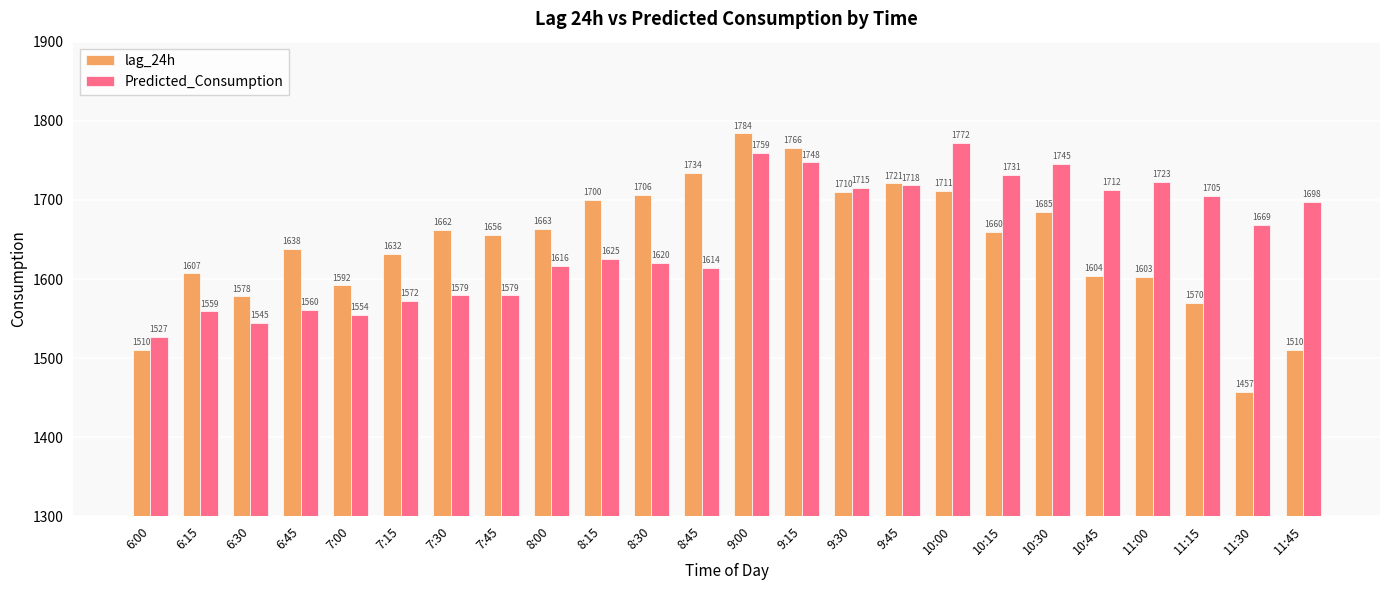

Is it true that Predicted_Consumption equals 1579.4 at 7:30?

True